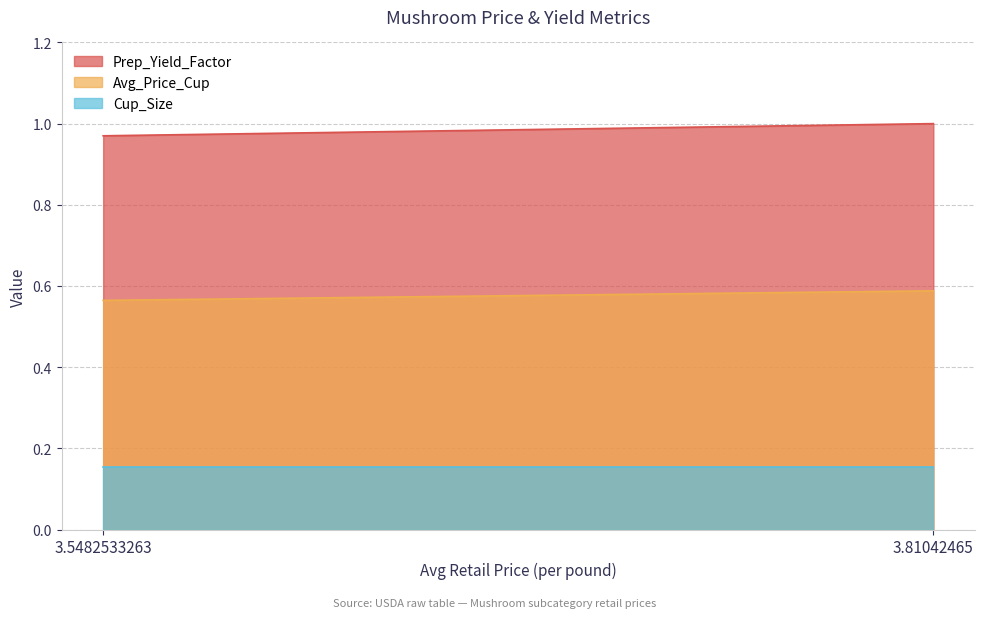

Reading left to right, extract all data points from this chart.

Prep_Yield_Factor: 3.5482533263=1.0	3.81042465=1.0
Avg_Price_Cup: 3.5482533263=0.6	3.81042465=0.6
Cup_Size: 3.5482533263=0.2	3.81042465=0.2